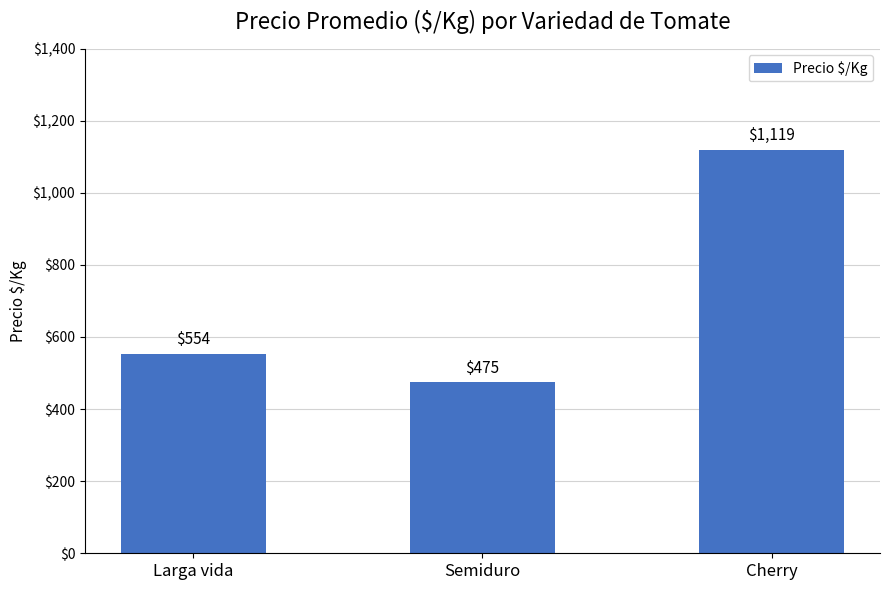

How many bars are there in total?

3